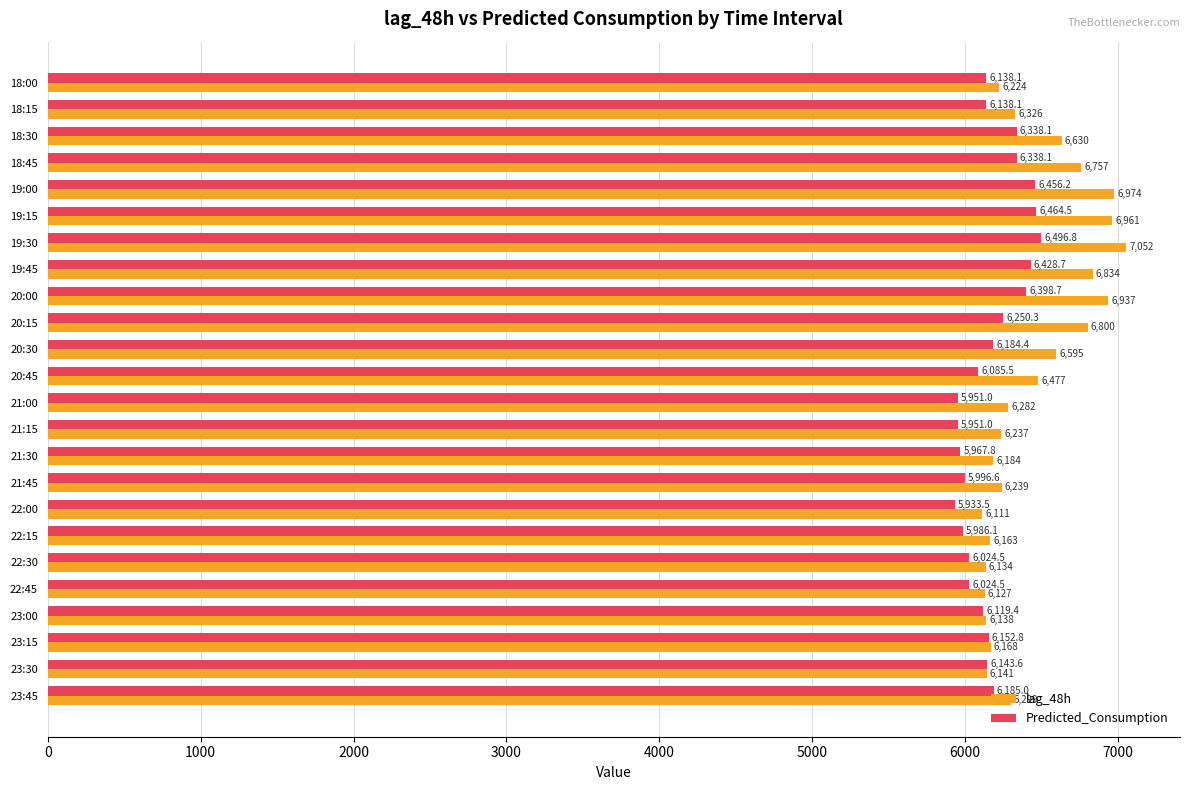

Rank the categories by lag_48h value from highest to lowest.

19:30, 19:00, 19:15, 20:00, 19:45, 20:15, 18:45, 18:30, 20:30, 20:45, 18:15, 23:45, 21:00, 21:45, 21:15, 18:00, 21:30, 23:15, 22:15, 23:30, 23:00, 22:30, 22:45, 22:00